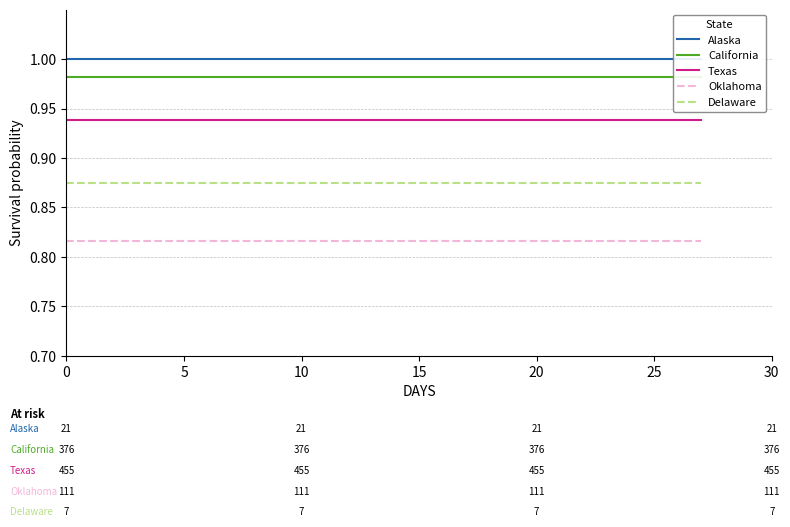

What is the value of the California point at the 9th from the left?

1.0